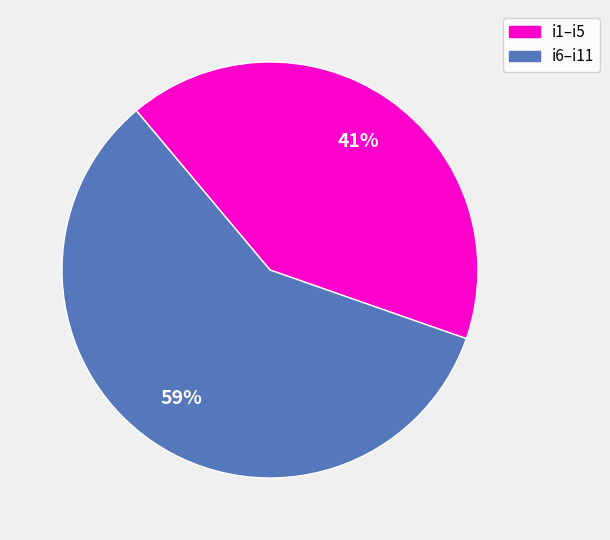

To the nearest percent, what is the average slice percentage?

50%